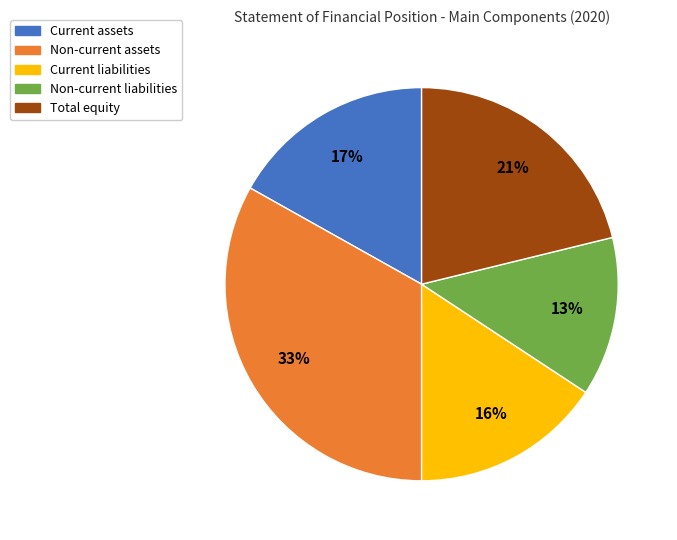

What percentage is the Current assets slice, to the nearest percent?

17%